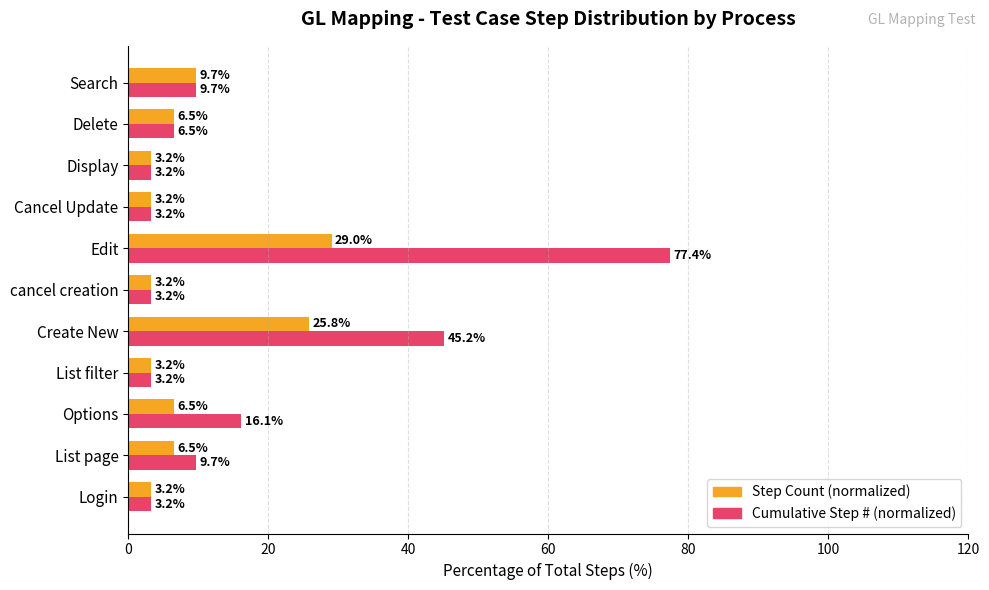

Count the number of data series in this chart.

2